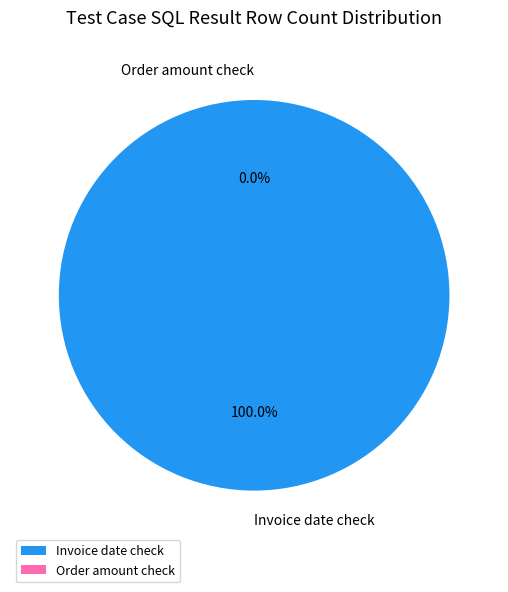

The Order amount check slice represents 0% of the pie. True or false?

True